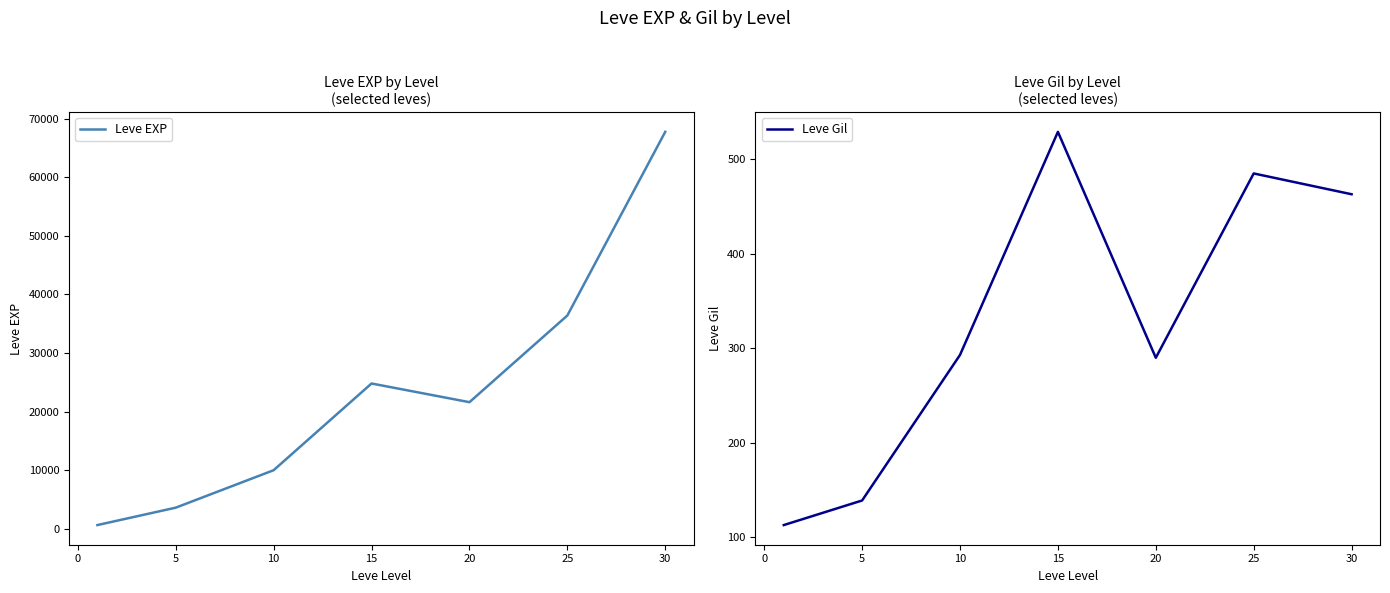

What are all the series names shown in the legend?

Leve EXP, Leve Gil